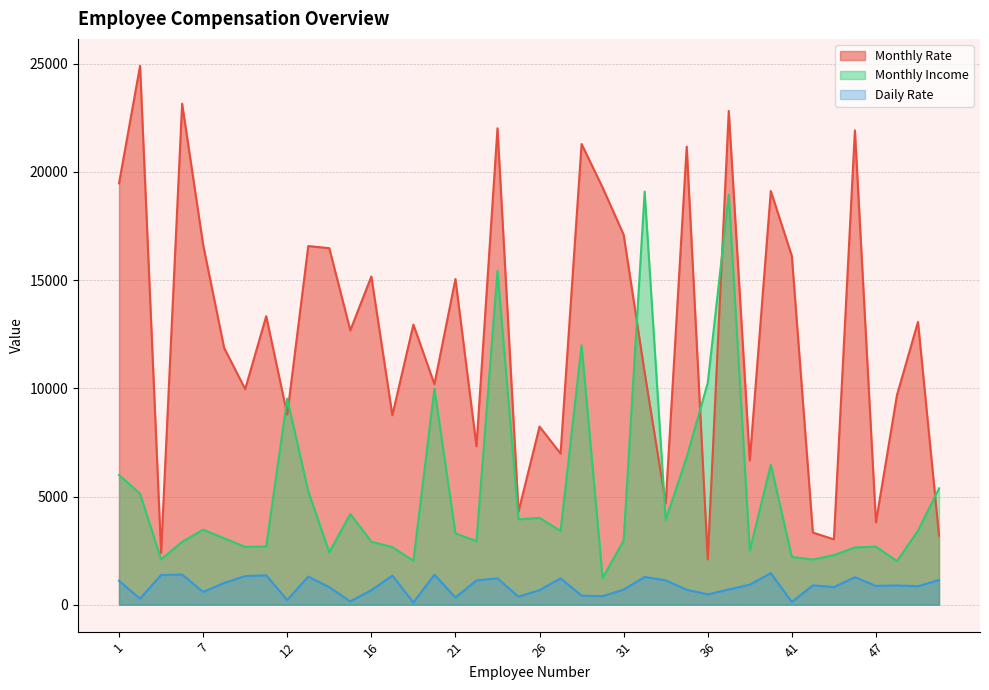

What is the maximum value shown in the chart?

24907